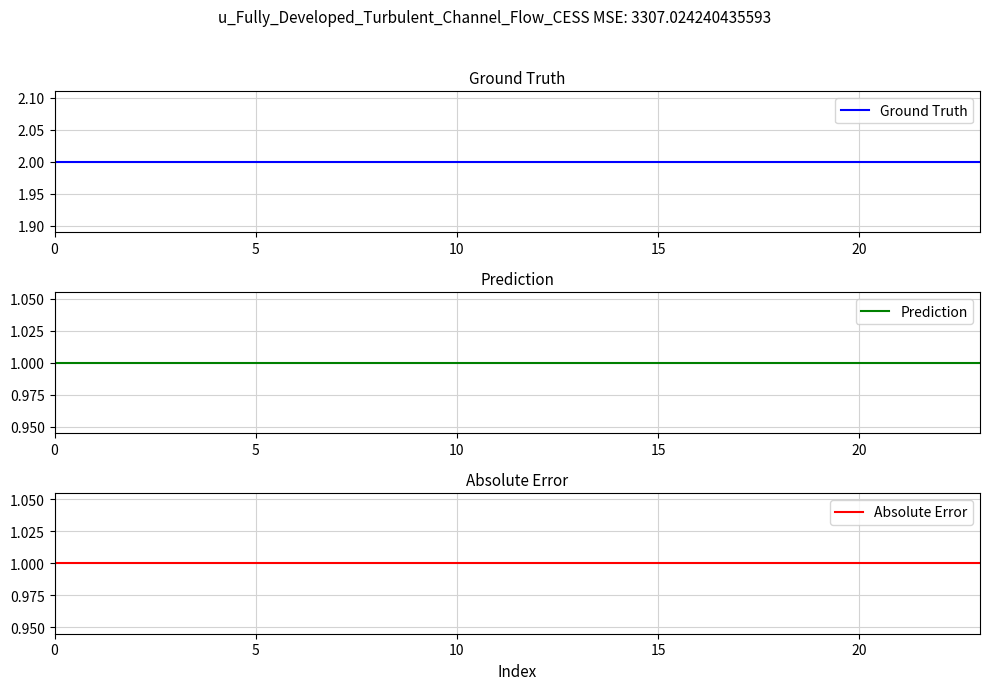

Reading left to right, what are all the values shown in this chart?

Ground Truth: 2	2	2	2	2	2	2	2	2	2	2	2	2	2	2	2	2	2	2	2	2	2	2	2
Prediction: 1	1	1	1	1	1	1	1	1	1	1	1	1	1	1	1	1	1	1	1	1	1	1	1
Absolute Error: 1	1	1	1	1	1	1	1	1	1	1	1	1	1	1	1	1	1	1	1	1	1	1	1